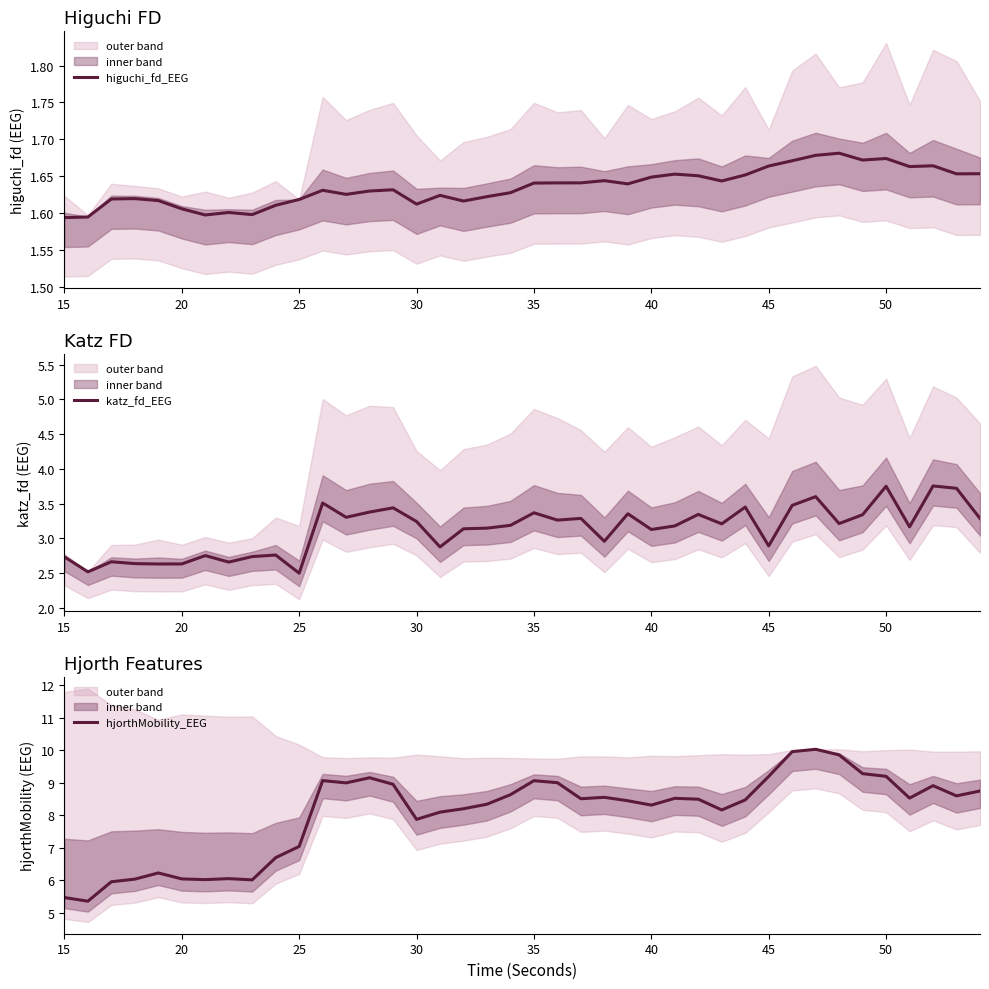

How many categories are shown in the chart?

40